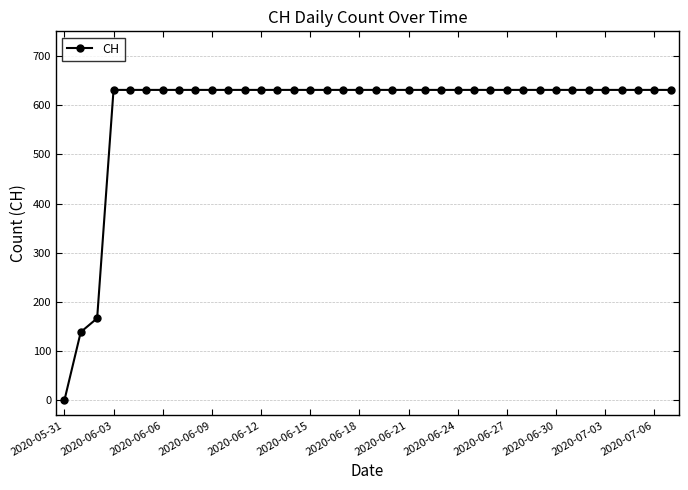

How many values are above zero?

37